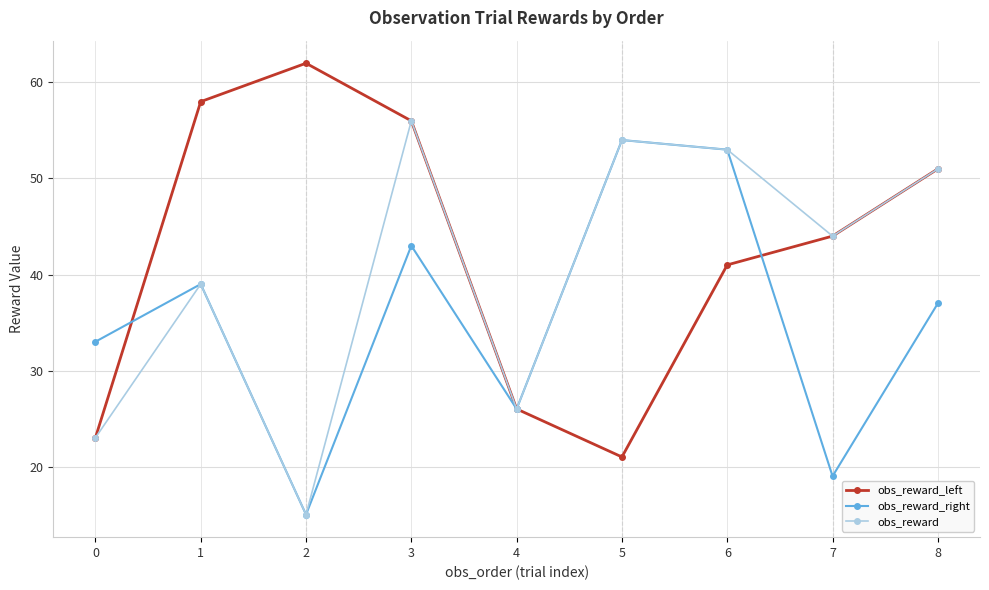

What are all the series names shown in the legend?

obs_reward_left, obs_reward_right, obs_reward